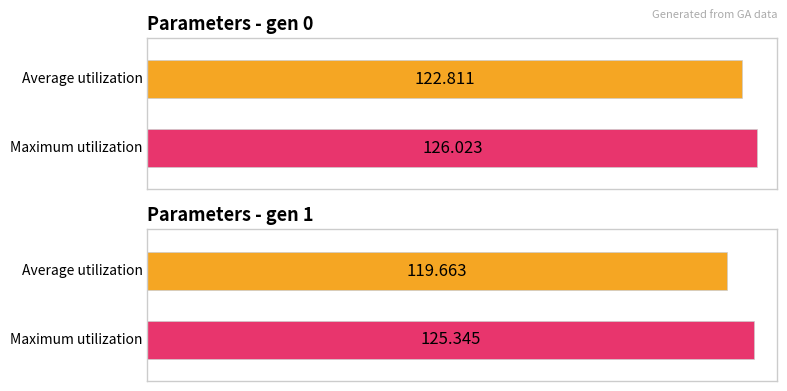

At which category is the sum across all series the highest?

gen 0